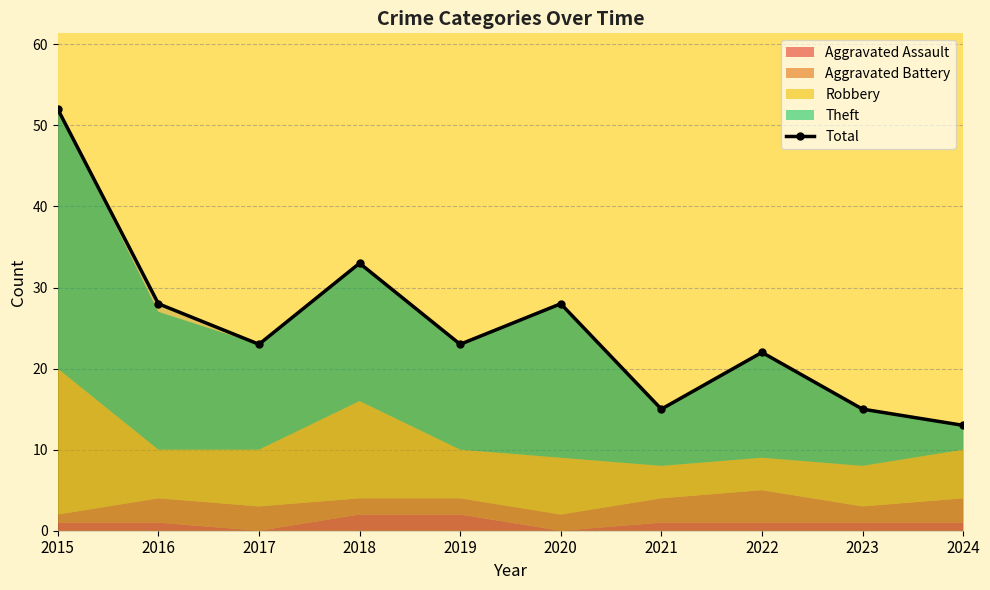

How many data points are above 23?

4